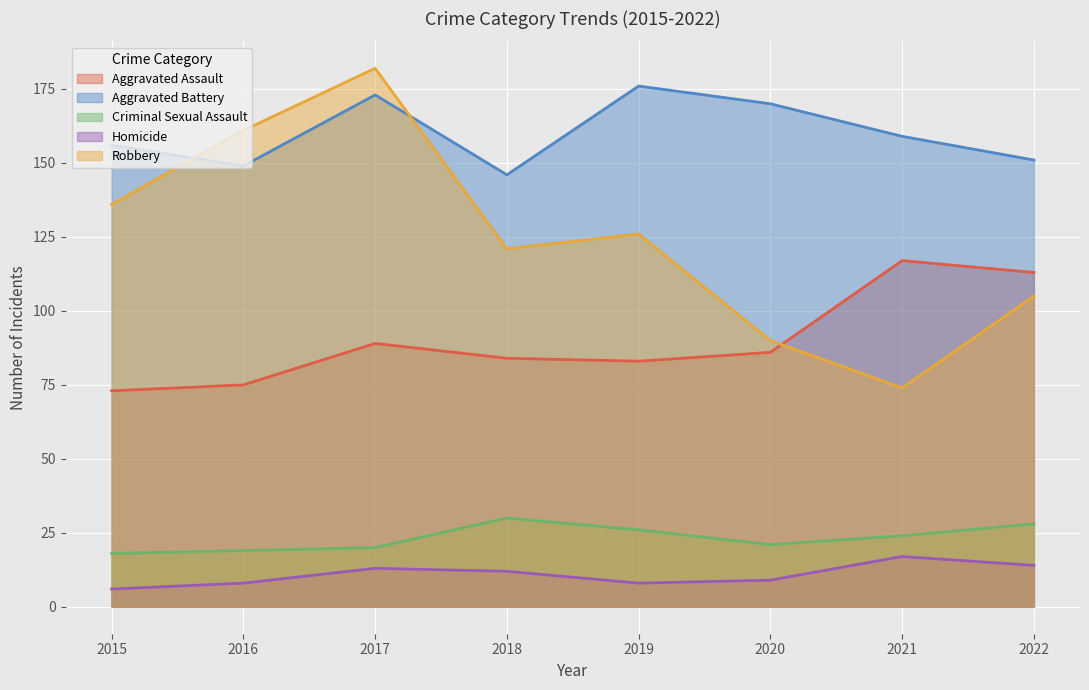

Reading left to right, list all the values displayed in this chart.

Aggravated Assault: 2015=73	2016=75	2017=89	2018=84	2019=83	2020=86	2021=117	2022=113
Aggravated Battery: 2015=156	2016=149	2017=173	2018=146	2019=176	2020=170	2021=159	2022=151
Criminal Sexual Assault: 2015=18	2016=19	2017=20	2018=30	2019=26	2020=21	2021=24	2022=28
Homicide: 2015=6	2016=8	2017=13	2018=12	2019=8	2020=9	2021=17	2022=14
Robbery: 2015=136	2016=161	2017=182	2018=121	2019=126	2020=90	2021=74	2022=105